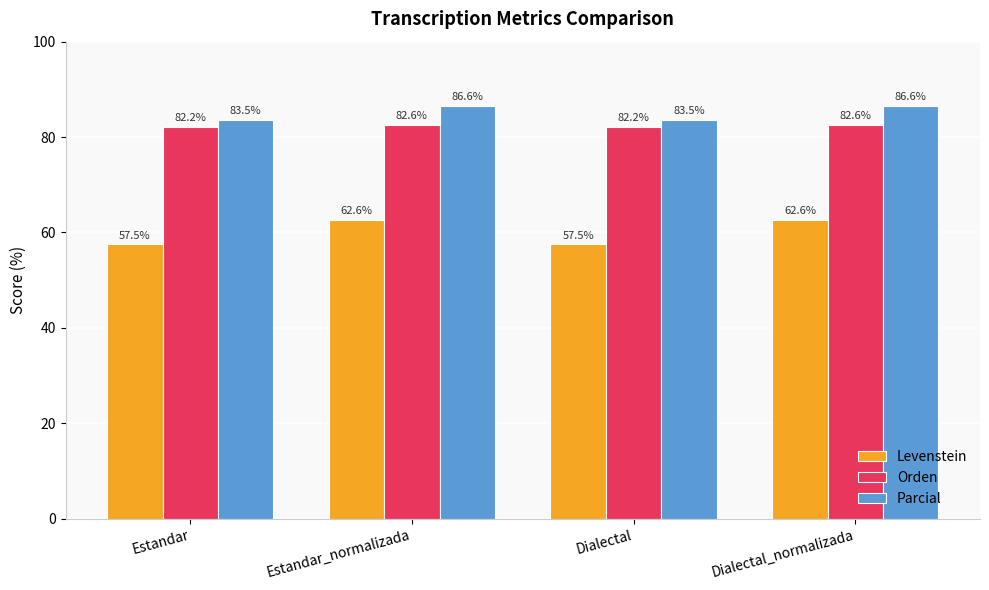

Reading left to right, what are all the values shown in this chart?

Levenstein: Estandar=57.5	Estandar_normalizada=62.6	Dialectal=57.5	Dialectal_normalizada=62.6
Orden: Estandar=82.2	Estandar_normalizada=82.6	Dialectal=82.2	Dialectal_normalizada=82.6
Parcial: Estandar=83.5	Estandar_normalizada=86.6	Dialectal=83.5	Dialectal_normalizada=86.6